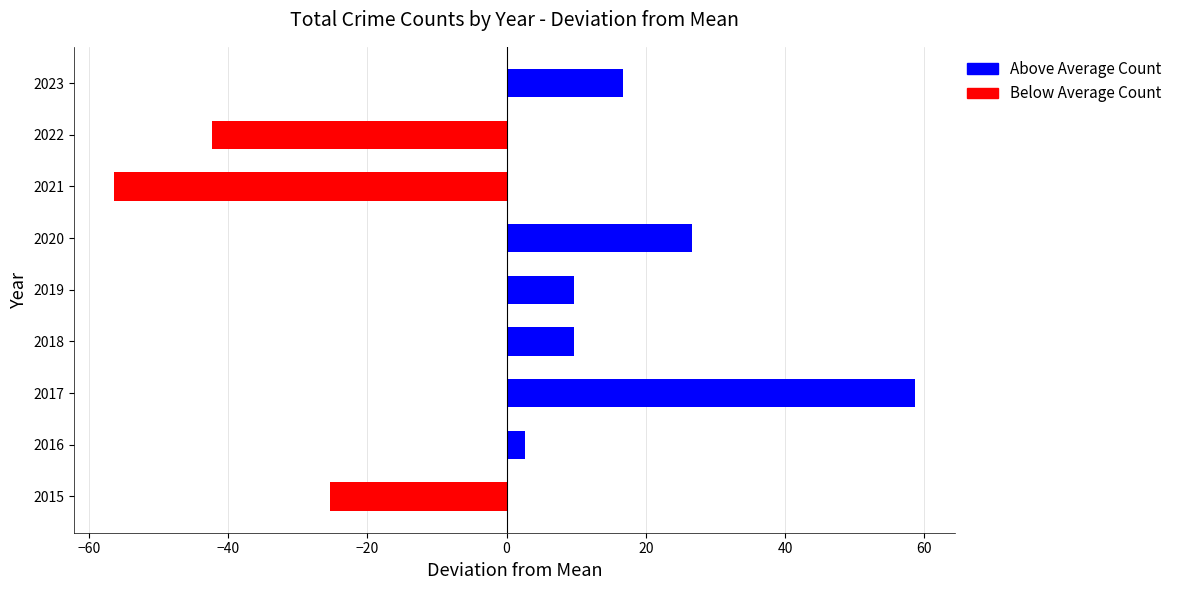

What is the approximate value at 2021?

-56.3